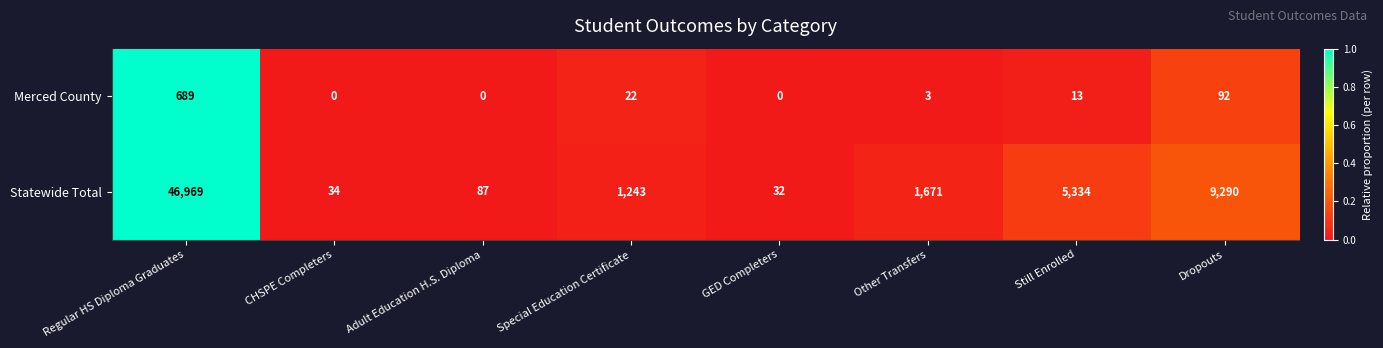

Reading right to left, transcribe all the data shown in this chart.

Merced County: Dropouts=92	Still Enrolled=13	Other Transfers=3	GED Completers=0	Special Education Certificate=22	Adult Education H.S. Diploma=0	CHSPE Completers=0	Regular HS Diploma Graduates=689
Statewide Total: Dropouts=9290	Still Enrolled=5334	Other Transfers=1671	GED Completers=32	Special Education Certificate=1243	Adult Education H.S. Diploma=87	CHSPE Completers=34	Regular HS Diploma Graduates=46969